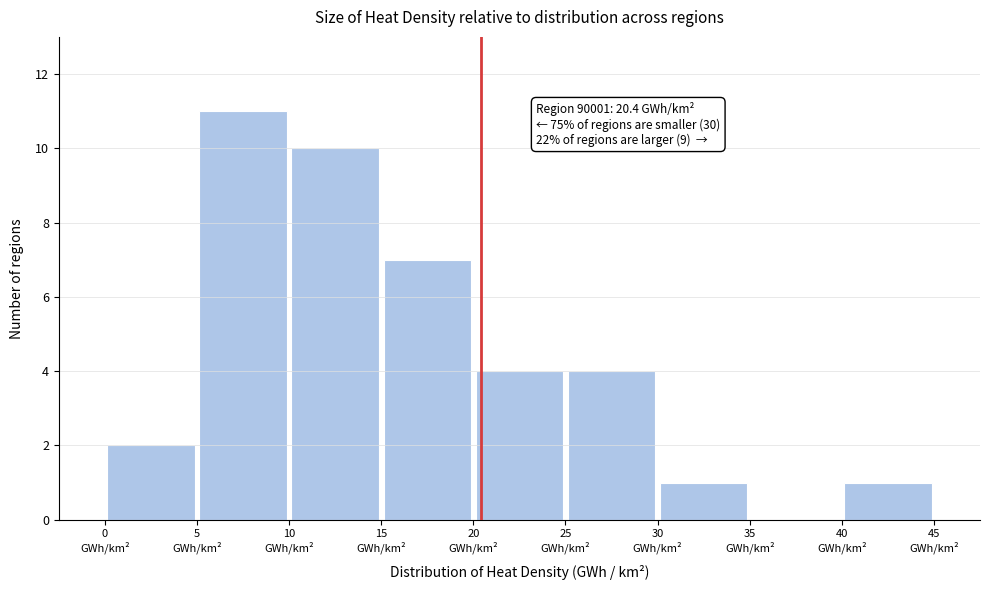

Which range on the x-axis has the tallest bar?

5 to 10